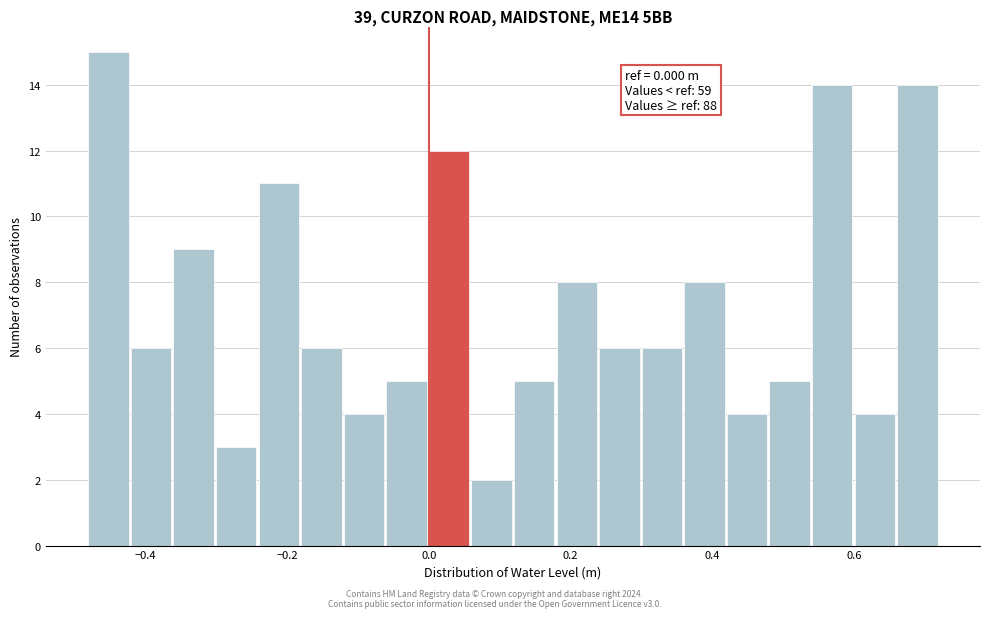

Around what value on the x-axis is the tallest bar? Give the approximate position of its centre, as read against the axis.

-0.46